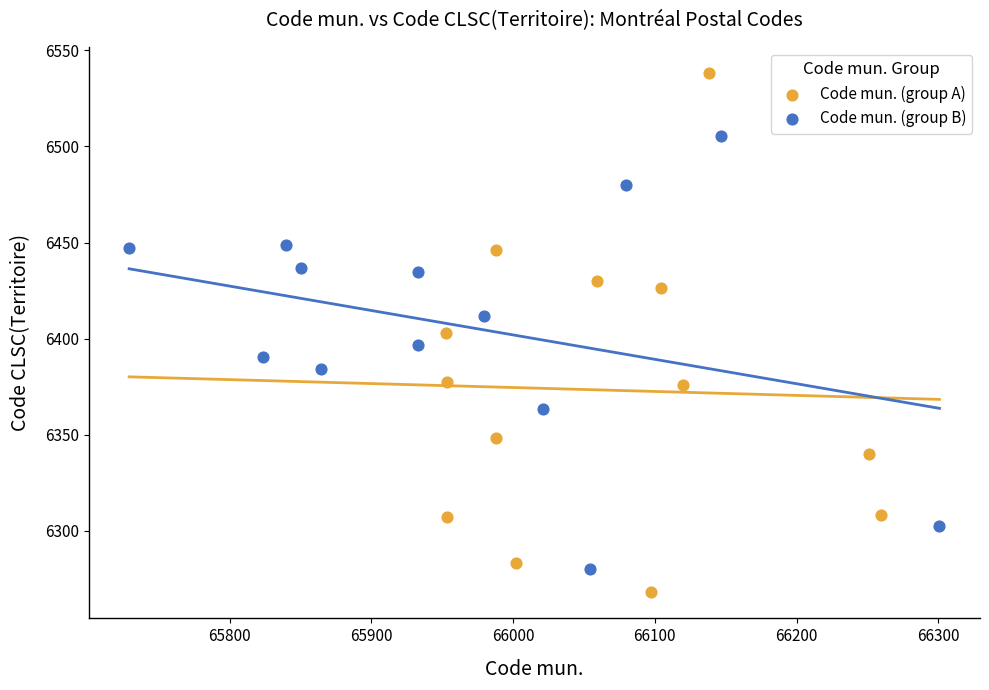

Which series reaches the minimum Y coordinate?

Code mun. (group A)